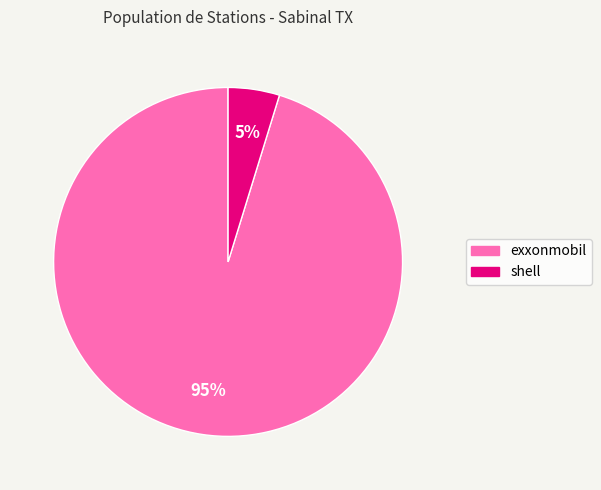

Is the sum of shell and exxonmobil greater than half?

Yes